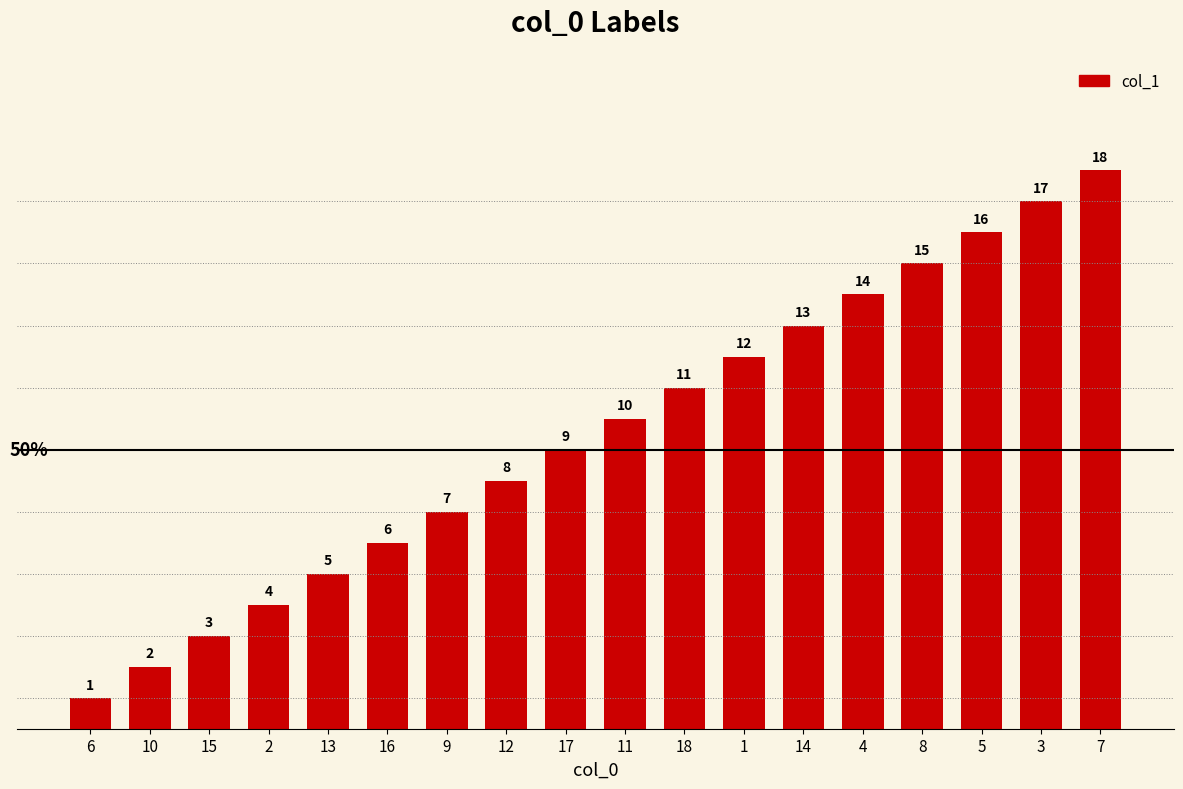

What is the label of the 5th bar from the right?

4